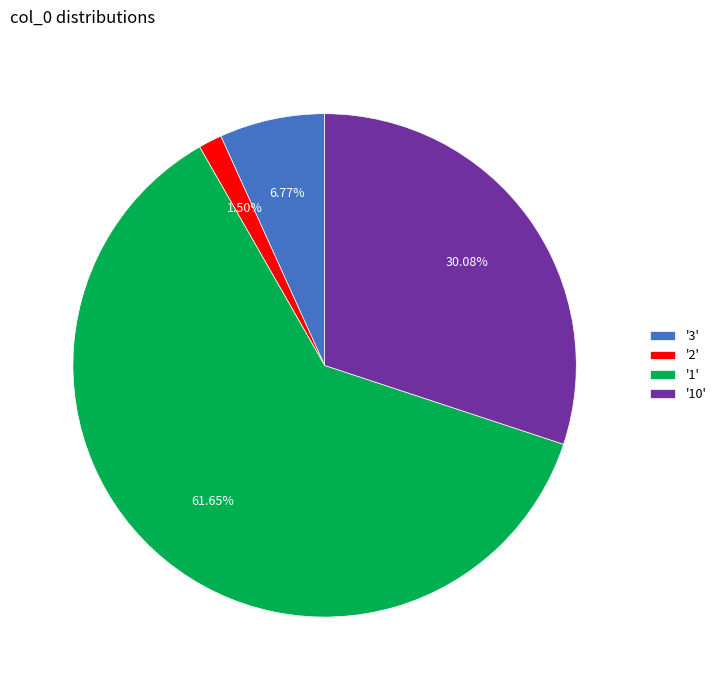

Rank the categories by value from highest to lowest.

'1', '10', '3', '2'